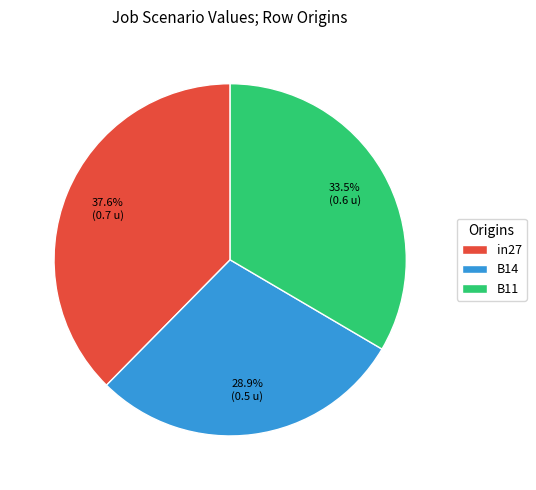

Rank the categories by value from lowest to highest.

B14, B11, in27